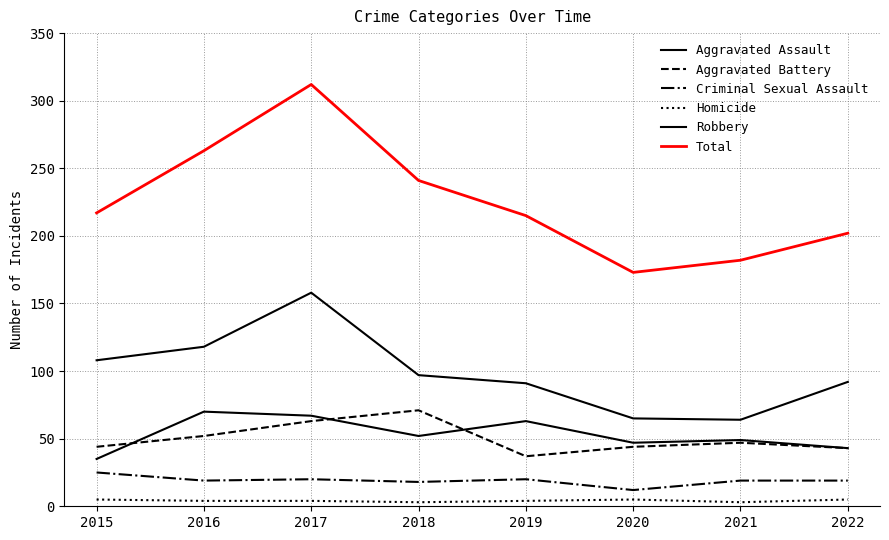

How many lines are shown in the chart?

6